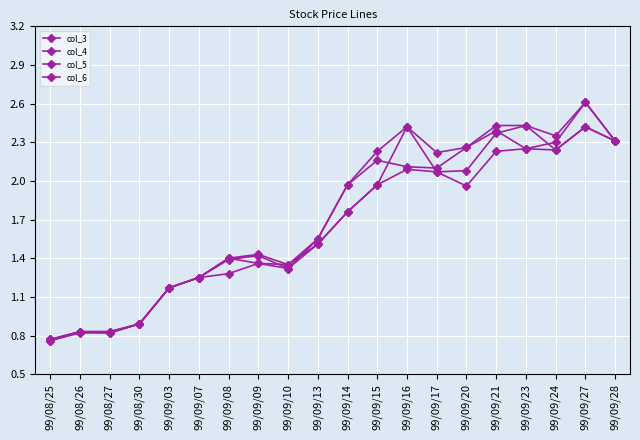

True or false: col_3 and col_4 cross at least once.

False